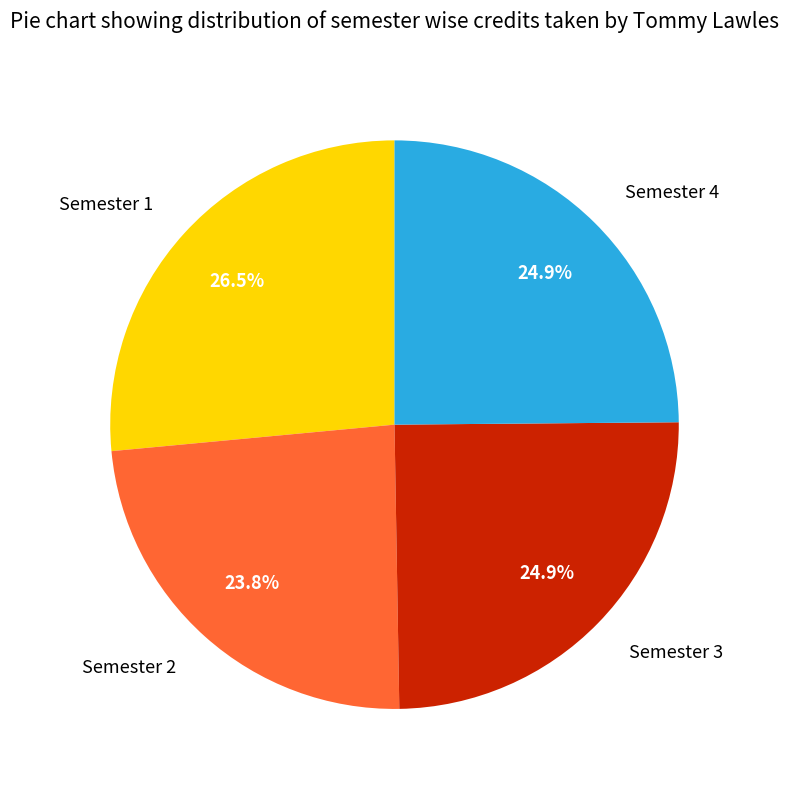

How many segments does this pie chart have?

4